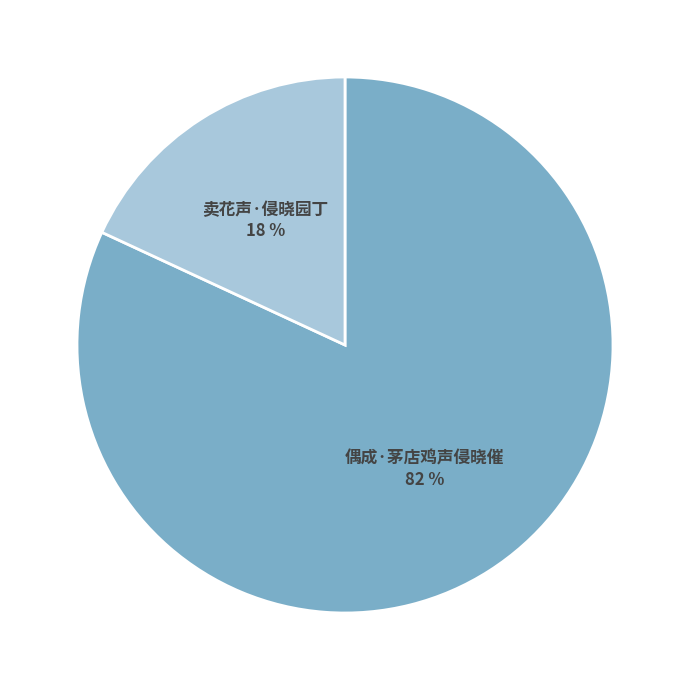

Which slice is the smallest?

卖花声·侵晓园丁